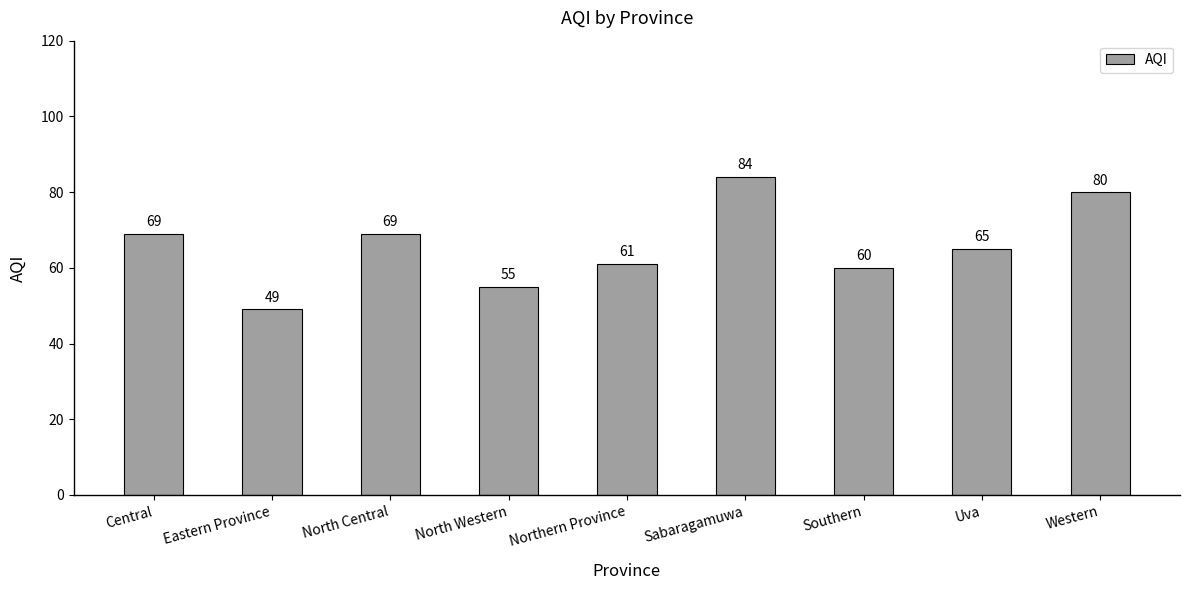

Reading left to right, list all the values displayed in this chart.

69	49	69	55	61	84	60	65	80